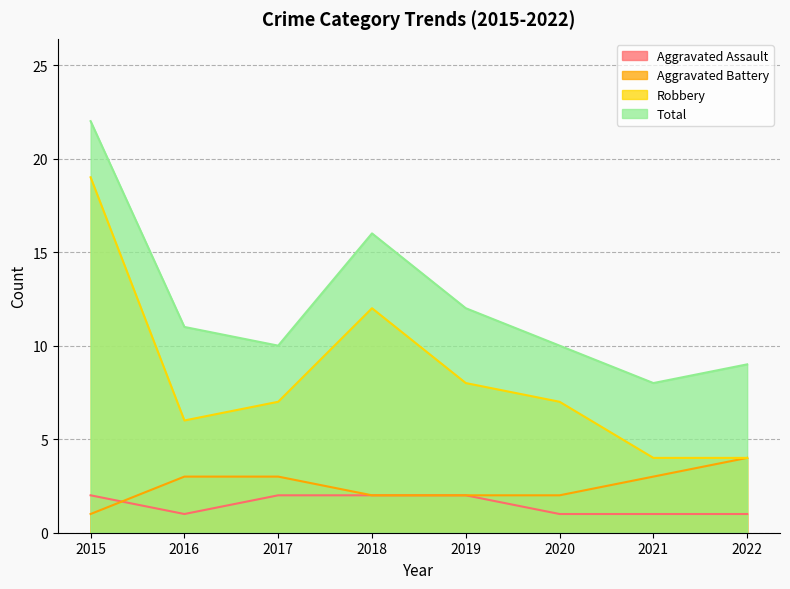

Reading right to left, transcribe all the data shown in this chart.

Aggravated Assault: 1	1	1	2	2	2	1	2
Aggravated Battery: 4	3	2	2	2	3	3	1
Robbery: 4	4	7	8	12	7	6	19
Total: 9	8	10	12	16	10	11	22